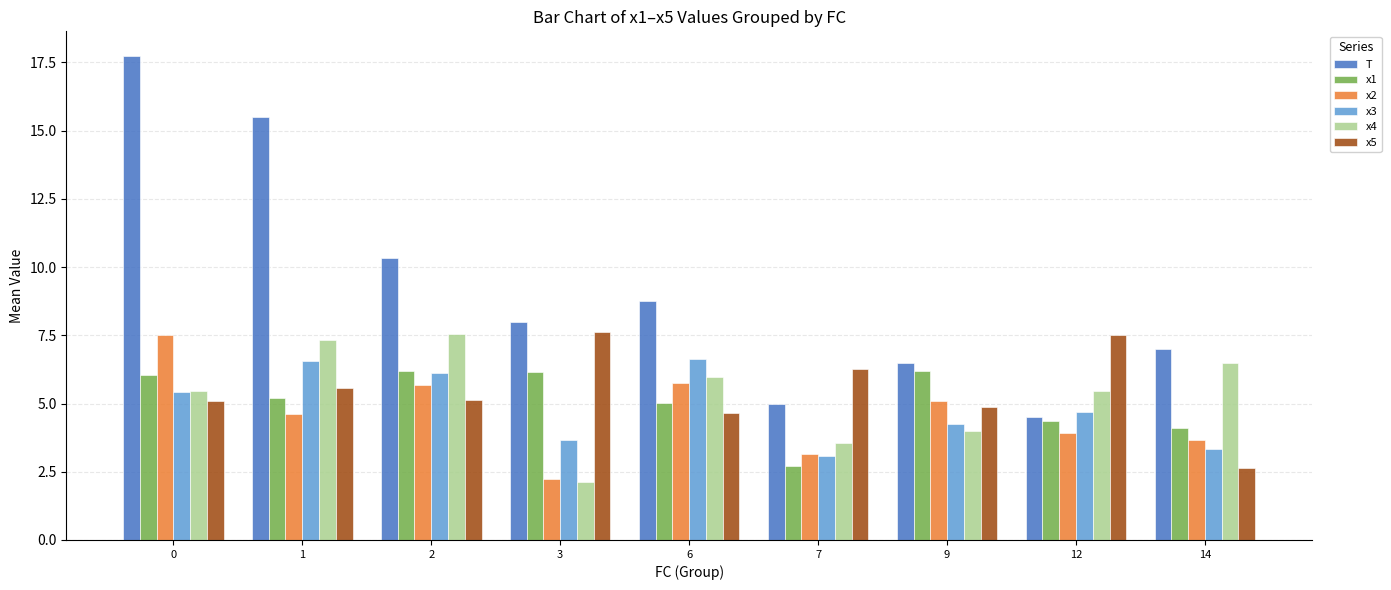

What is the minimum value shown in the chart?

2.1